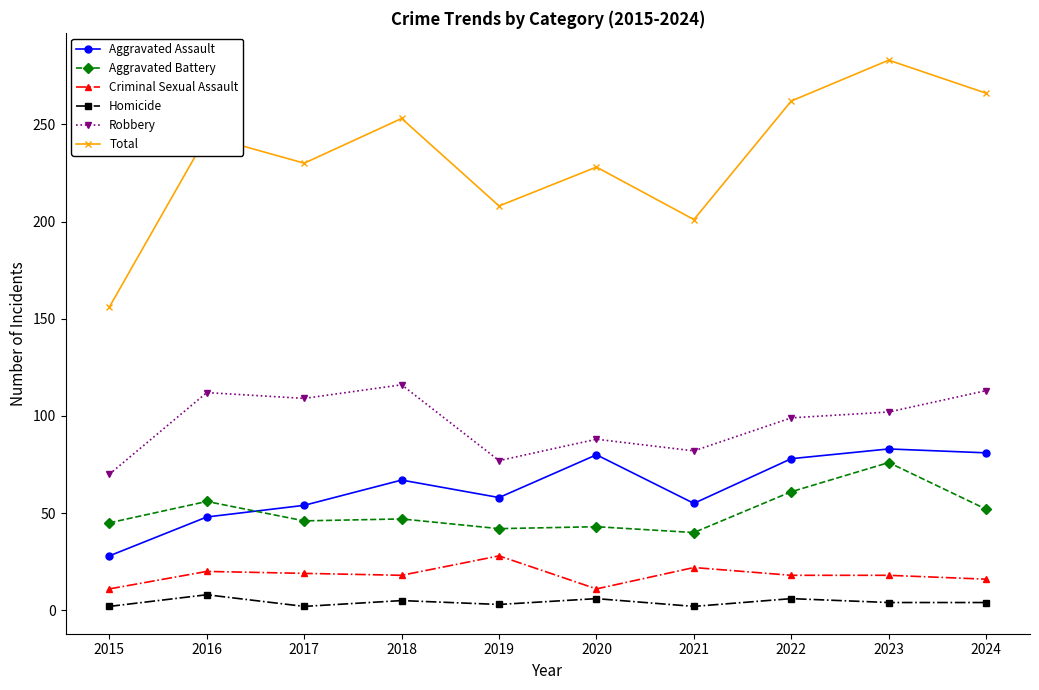

Where is the first local maximum for Total?

2016